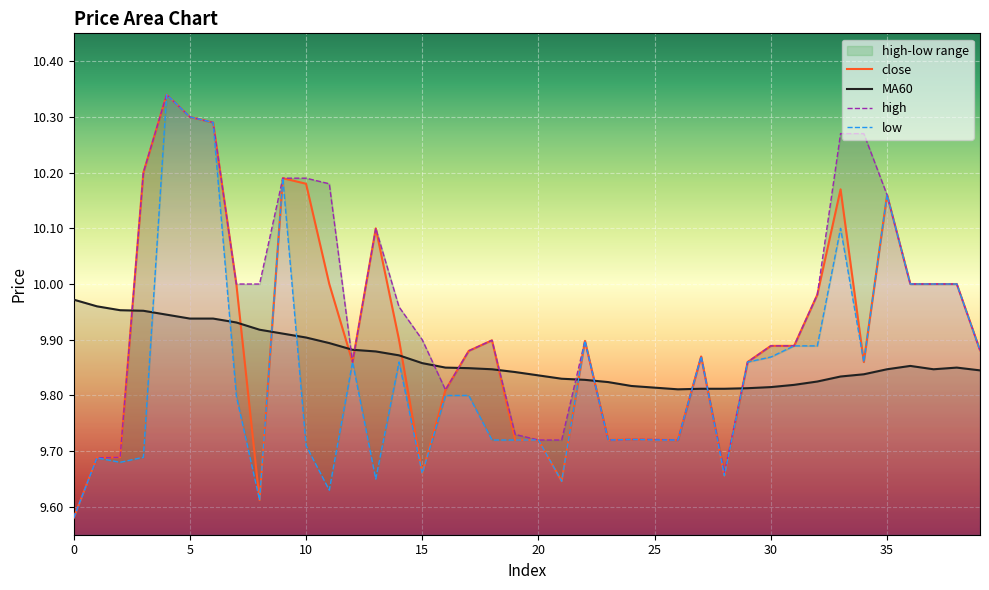

Which series has the largest range (max minus min)?

close